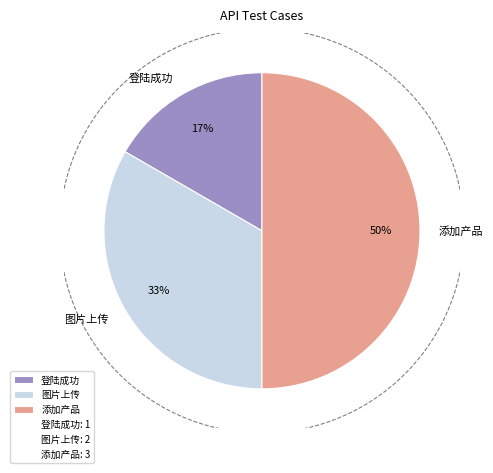

Is it true that 添加产品 is 63% of the pie?

False